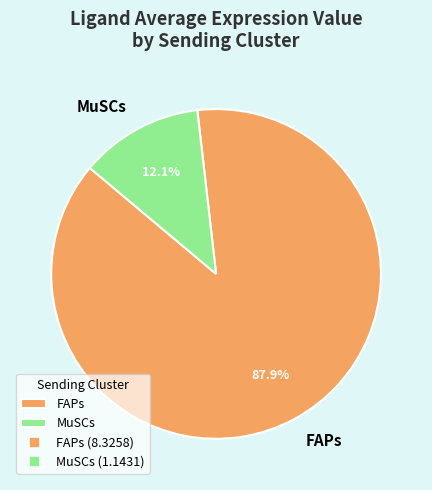

True or false: FAPs accounts for 88% of the total.

True